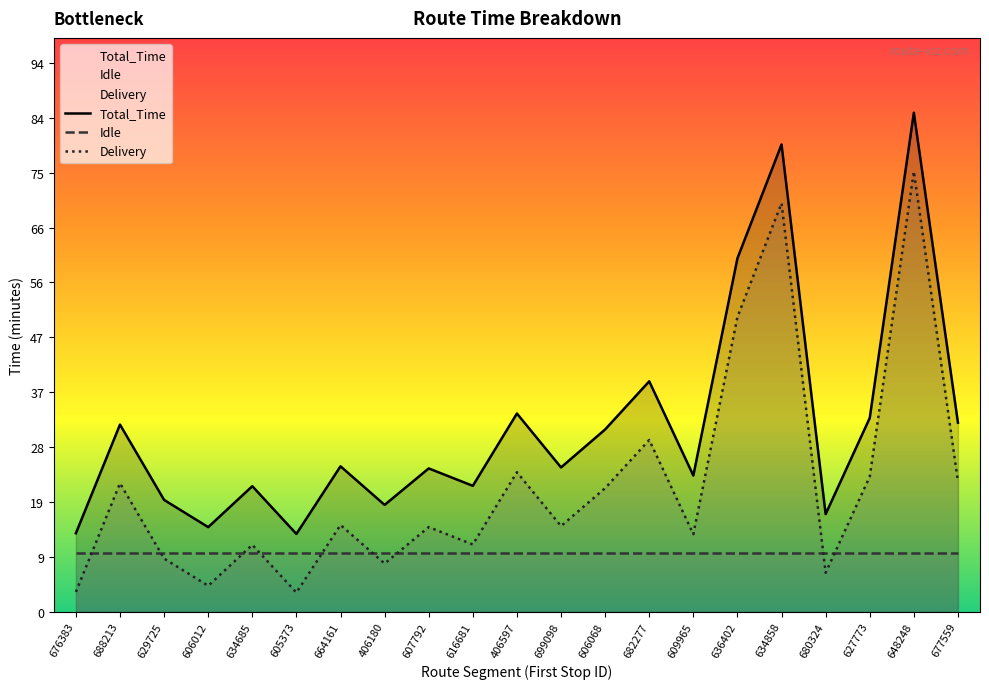

Reading left to right, what are all the values shown in this chart?

Total_Time: 676383=13.4	688213=31.9	629725=19.1	606012=14.4	634685=21.4	605373=13.3	664161=24.8	406180=18.2	607792=24.4	616681=21.5	406597=33.8	699098=24.6	606068=31.1	682277=39.3	609965=23.2	636402=60.2	634858=79.7	680324=16.6	627773=33.0	648248=85.1	677559=32.2
Idle: 676383=10.0	688213=10.0	629725=10.0	606012=10.0	634685=10.0	605373=10.0	664161=10.0	406180=10.0	607792=10.0	616681=10.0	406597=10.0	699098=10.0	606068=10.0	682277=10.0	609965=10.0	636402=10.0	634858=10.0	680324=10.0	627773=10.0	648248=10.0	677559=10.0
Delivery: 676383=3.4	688213=21.9	629725=9.1	606012=4.4	634685=11.4	605373=3.3	664161=14.8	406180=8.2	607792=14.4	616681=11.5	406597=23.8	699098=14.6	606068=21.1	682277=29.3	609965=13.2	636402=50.2	634858=69.7	680324=6.6	627773=23.0	648248=75.1	677559=22.2